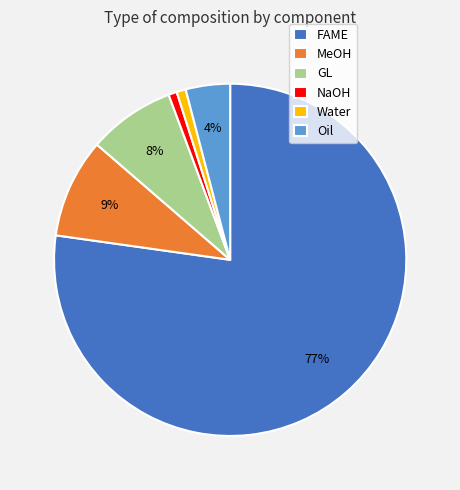

To the nearest percent, what portion does Oil represent?

4%